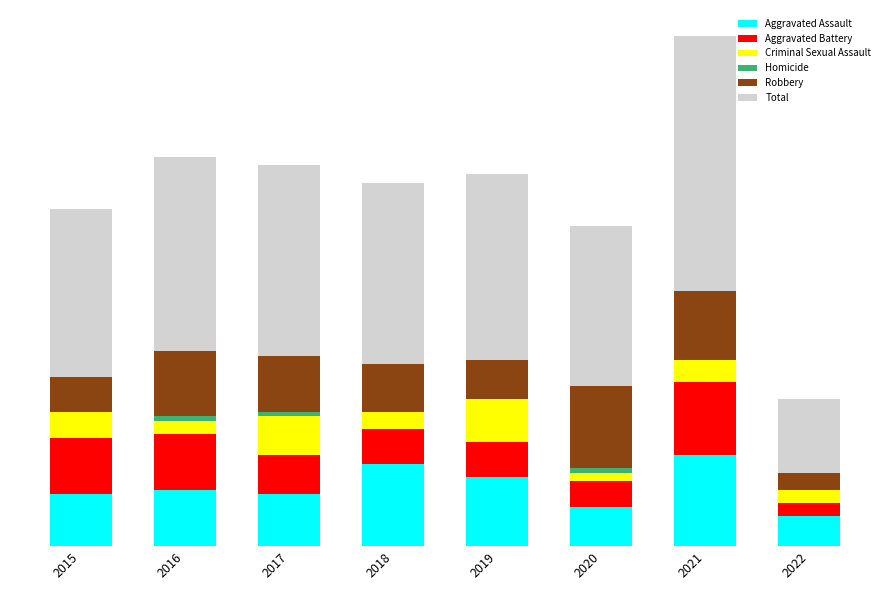

Does the chart contain stacked bars?

Yes